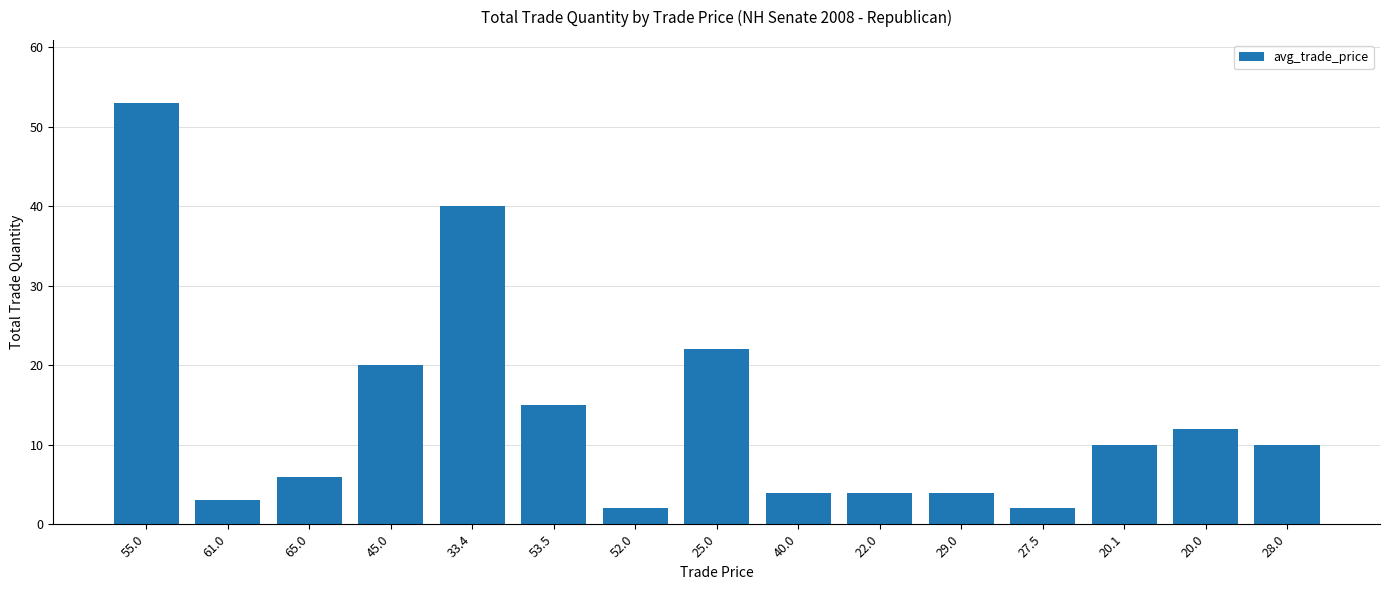

What is the average value?

14